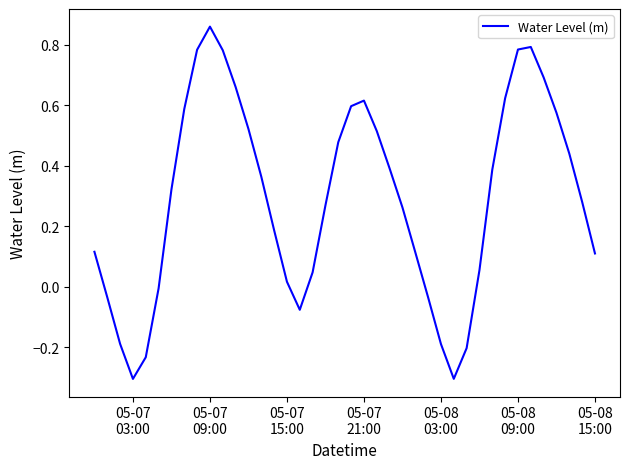

What is the smallest value displayed?

-0.3